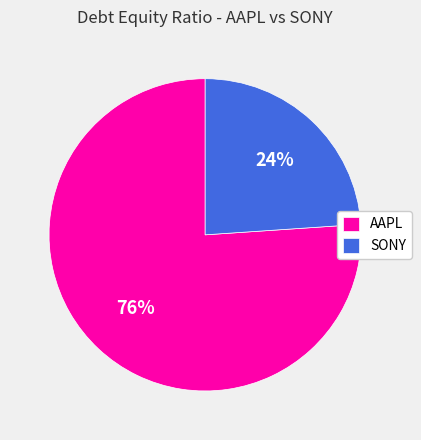

Rank the categories by value from highest to lowest.

AAPL, SONY